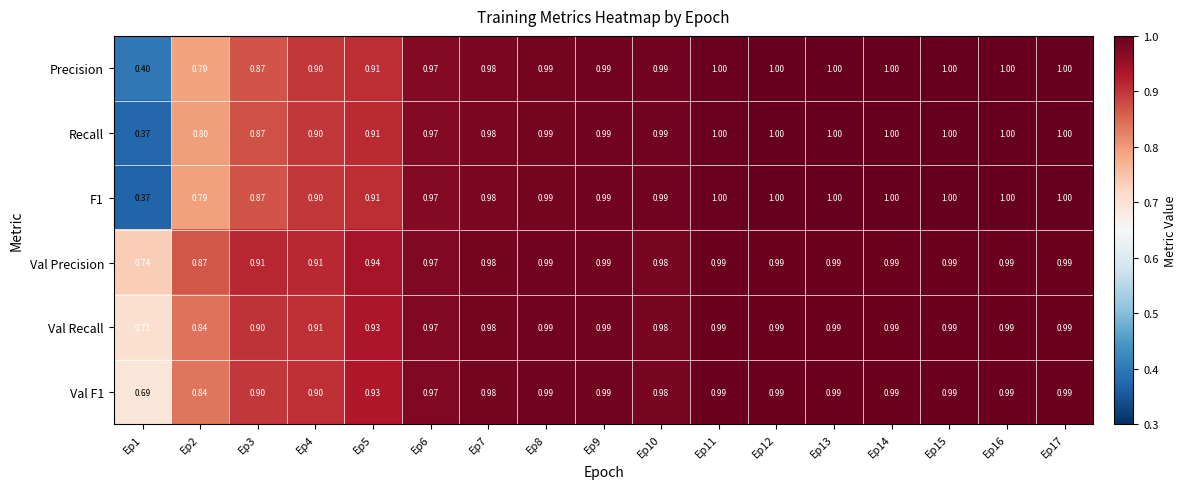

What is the minimum value shown in the chart?

0.4